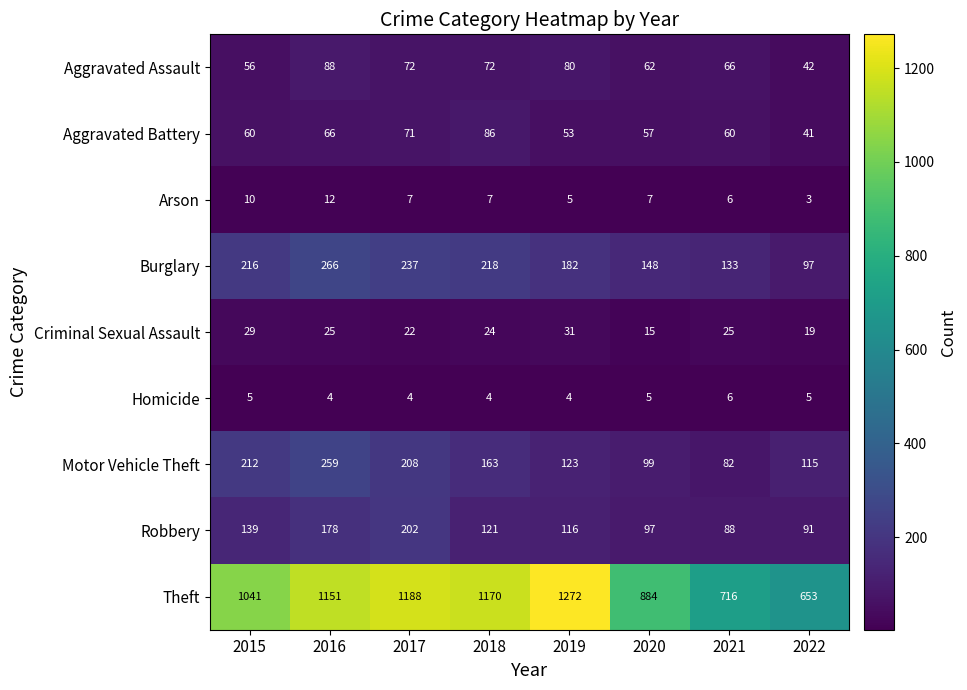

What is the sum of all Aggravated Assault values?

538